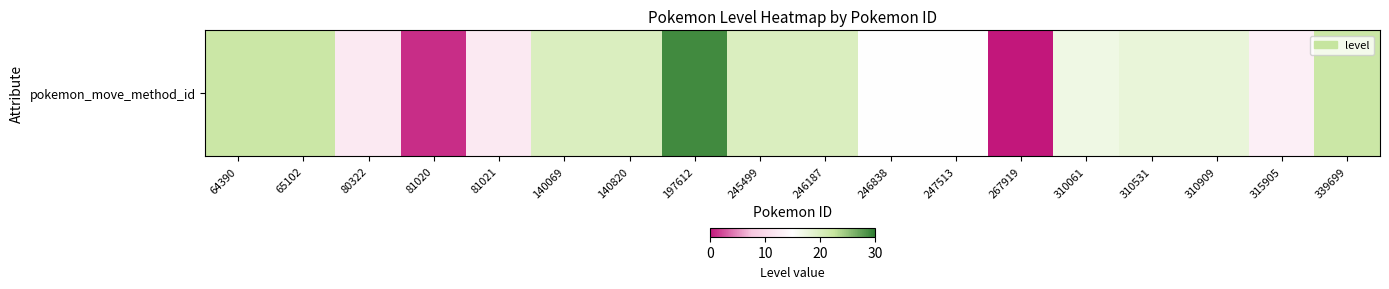

At which label is the value closest to 14?

246838